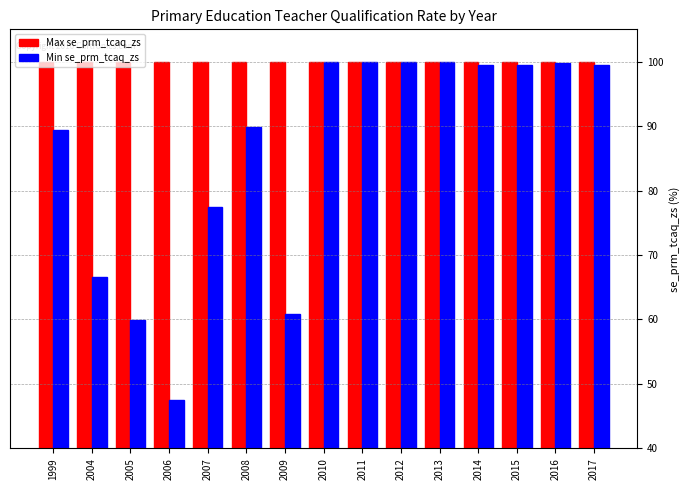

The Max se_prm_tcaq_zs series shows 63.4 at 2014. True or false?

False